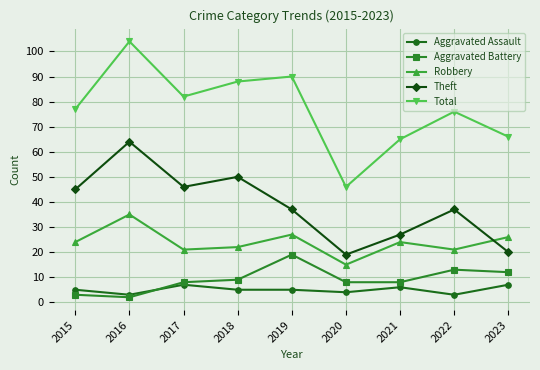

What is the value of the Robbery point at the 2nd from the left?

35